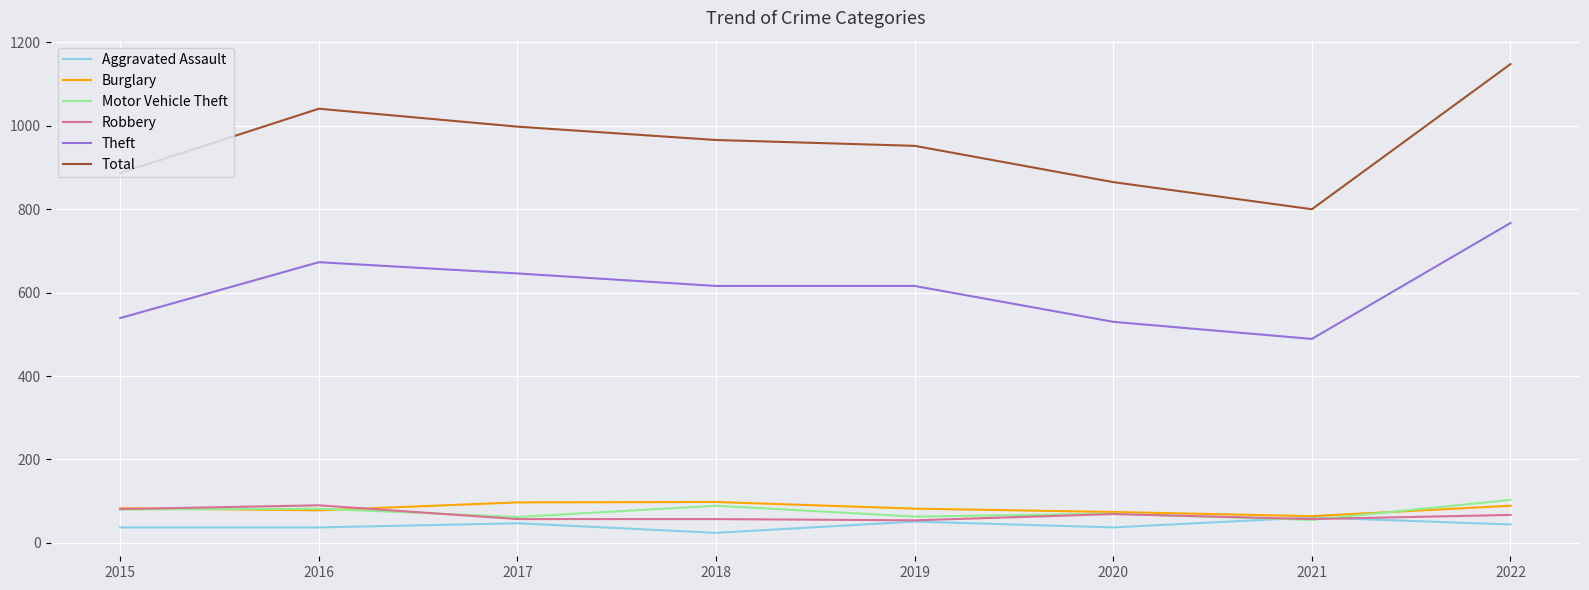

At how many categories does at least one series exceed 339?

8